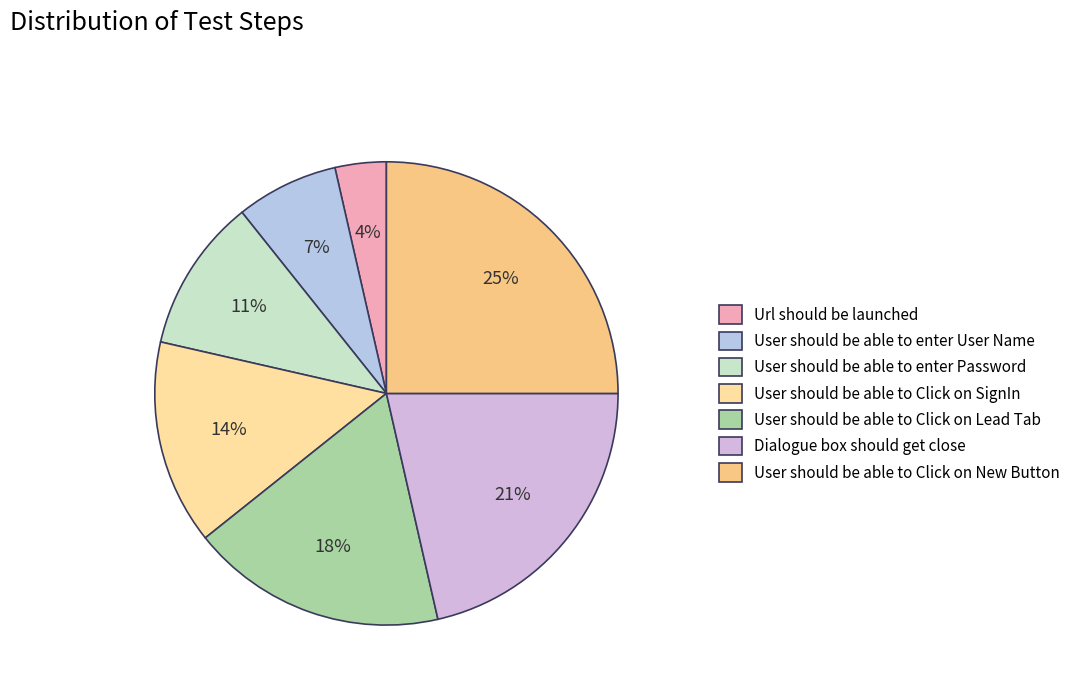

Which slice is the largest?

User should be able to Click on New Button